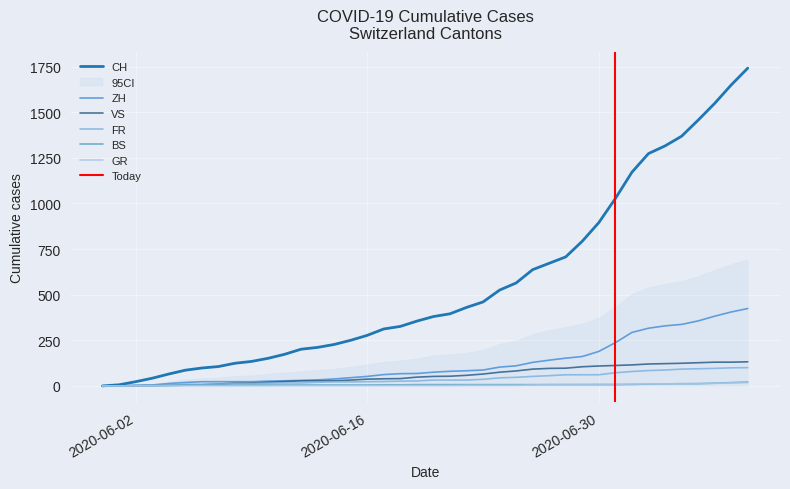

True or false: FR has a value of 26 at 28.

False